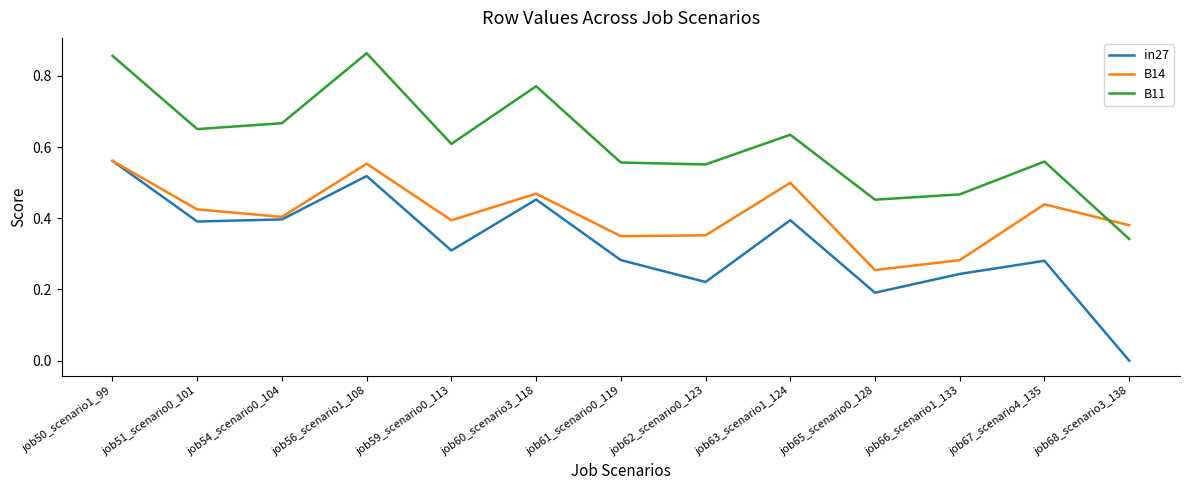

List the series in order of their overall mean, highest first.

B11, B14, in27